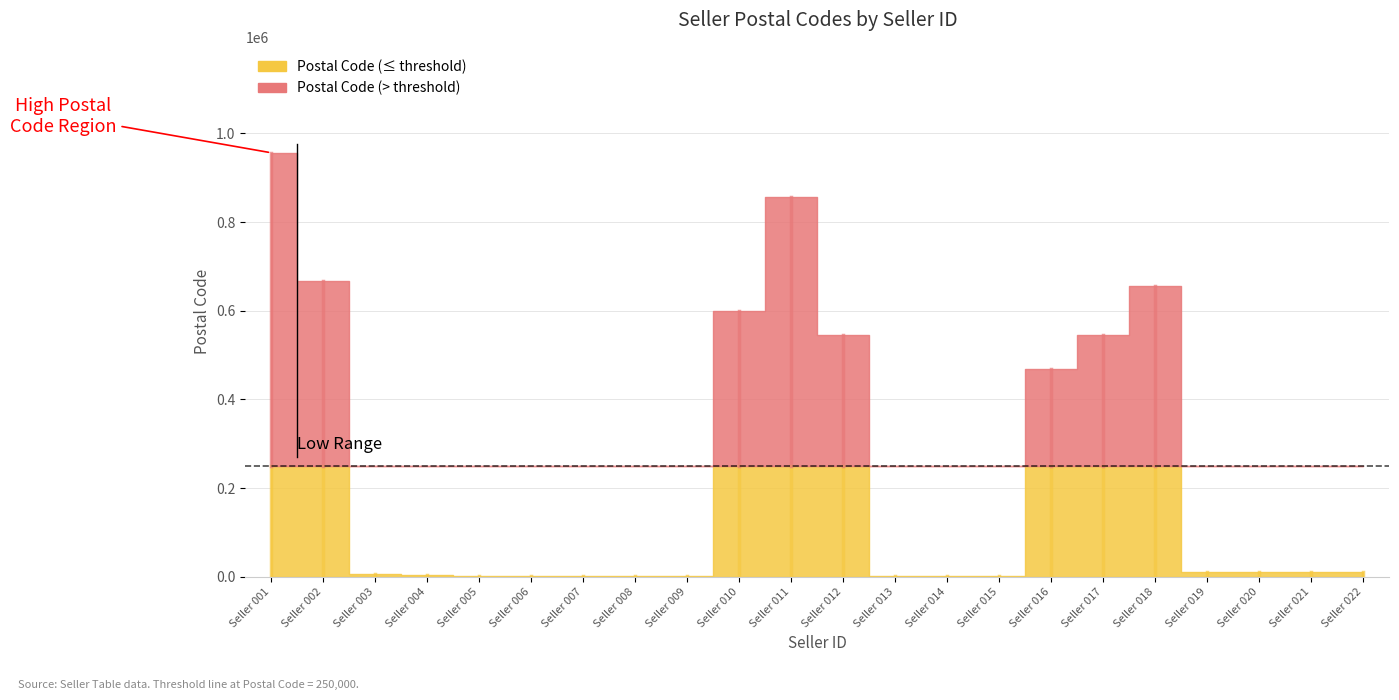

The value of Postal Code at 2 is 461079. True or false?

False